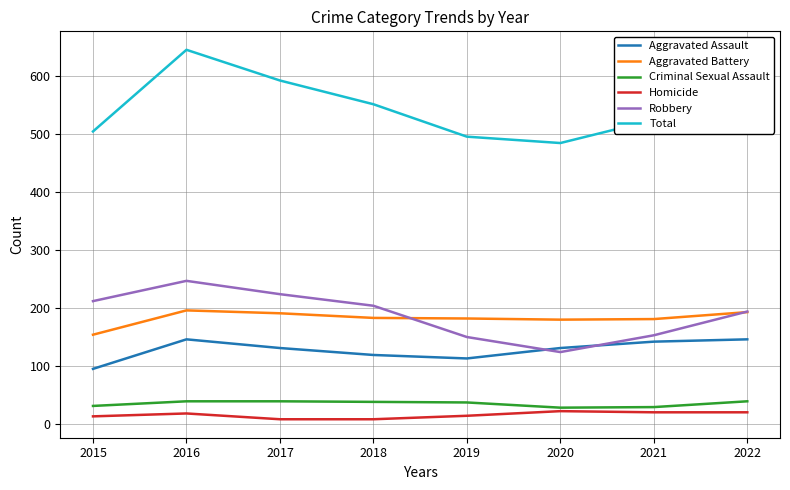

Which series has the largest range (max minus min)?

Total